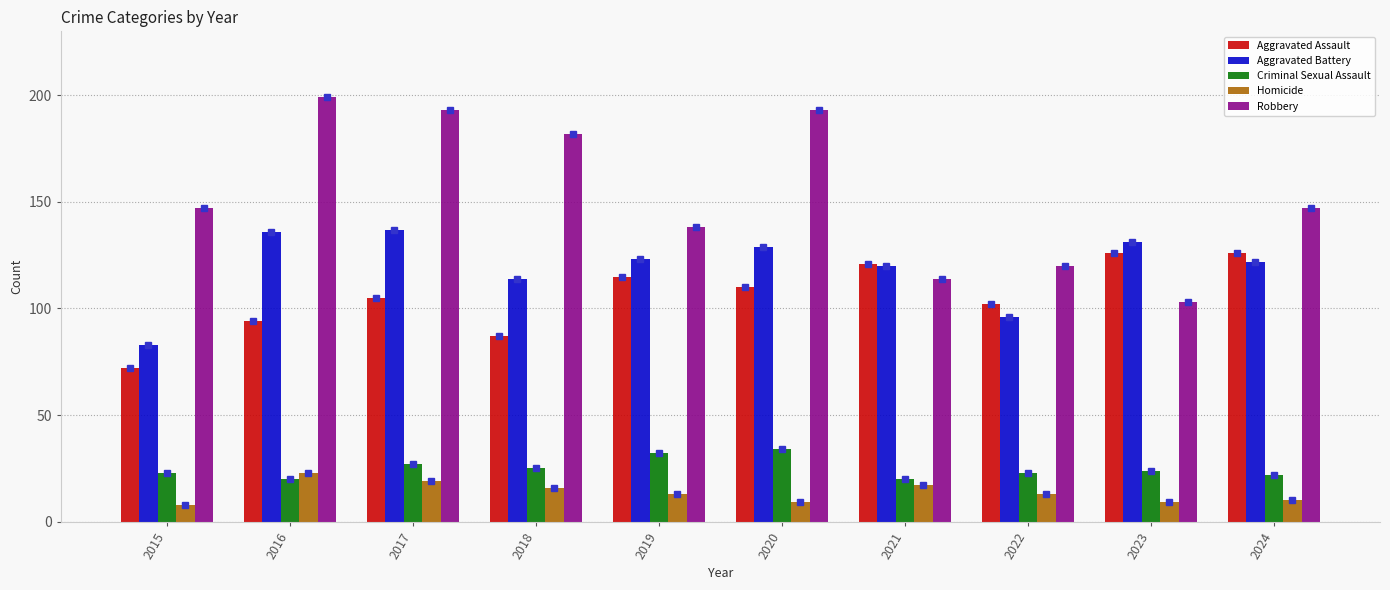

Reading right to left, what are all the values shown in this chart?

Aggravated Assault: 2024=126	2023=126	2022=102	2021=121	2020=110	2019=115	2018=87	2017=105	2016=94	2015=72
Aggravated Battery: 2024=122	2023=131	2022=96	2021=120	2020=129	2019=123	2018=114	2017=137	2016=136	2015=83
Criminal Sexual Assault: 2024=22	2023=24	2022=23	2021=20	2020=34	2019=32	2018=25	2017=27	2016=20	2015=23
Homicide: 2024=10	2023=9	2022=13	2021=17	2020=9	2019=13	2018=16	2017=19	2016=23	2015=8
Robbery: 2024=147	2023=103	2022=120	2021=114	2020=193	2019=138	2018=182	2017=193	2016=199	2015=147